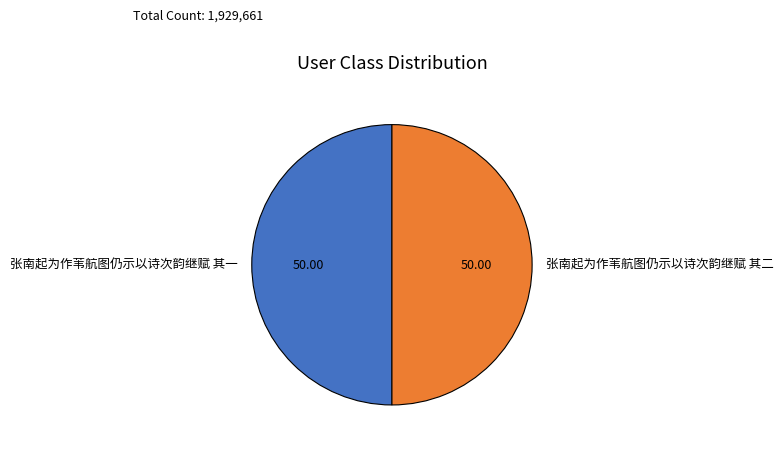

Is the sum of 张南起为作苇航图仍示以诗次韵继赋 其一 and 张南起为作苇航图仍示以诗次韵继赋 其二 greater than half?

Yes